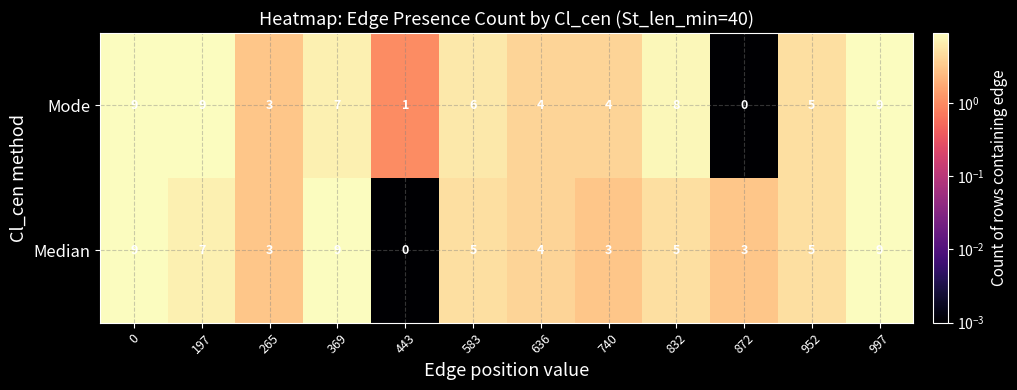

What is the highest value of the Mode series?

9